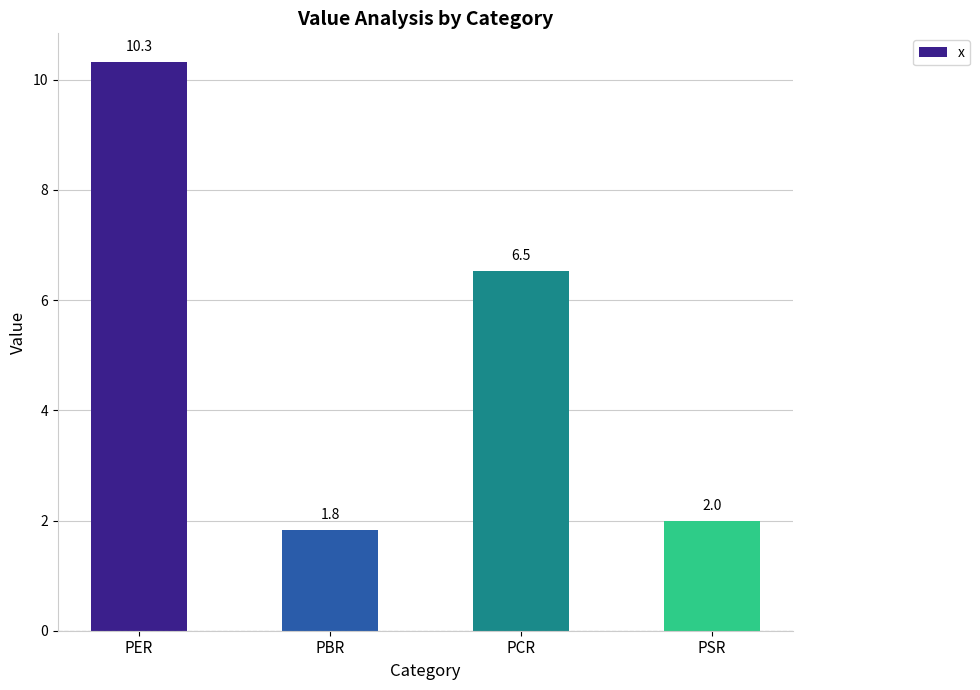

Count the number of data series in this chart.

1